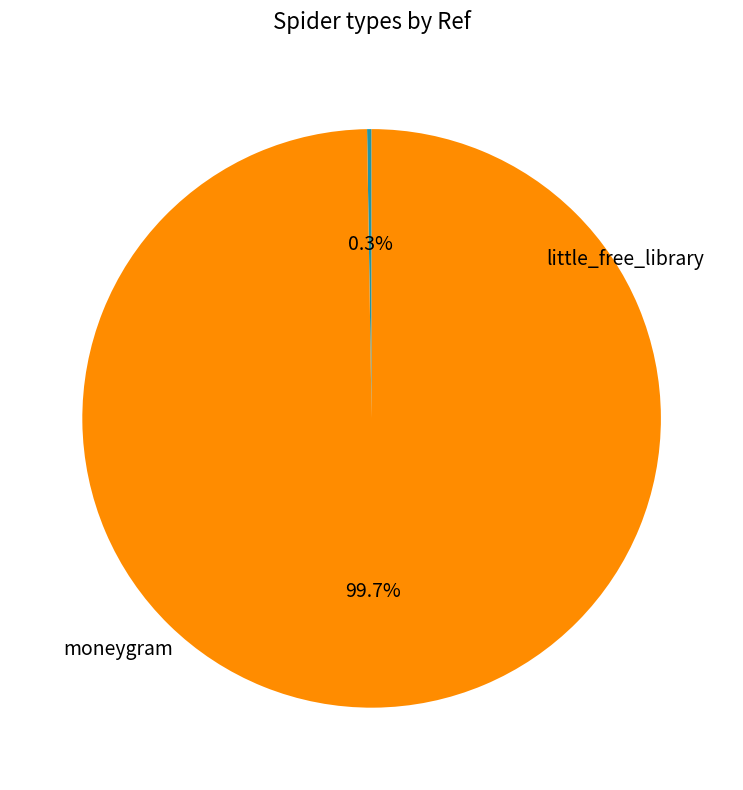

Is there any slice that represents more than half of the pie?

Yes